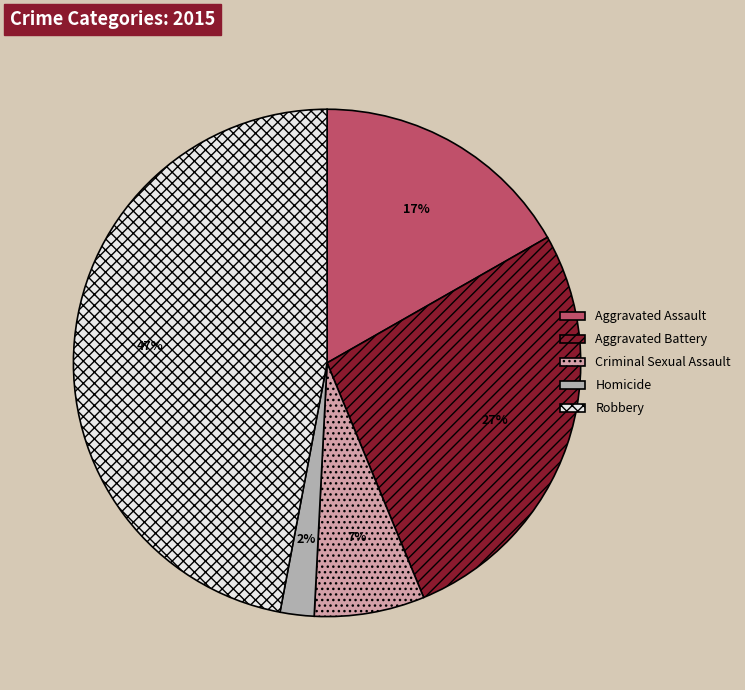

Between Criminal Sexual Assault and Homicide, which is larger?

Criminal Sexual Assault